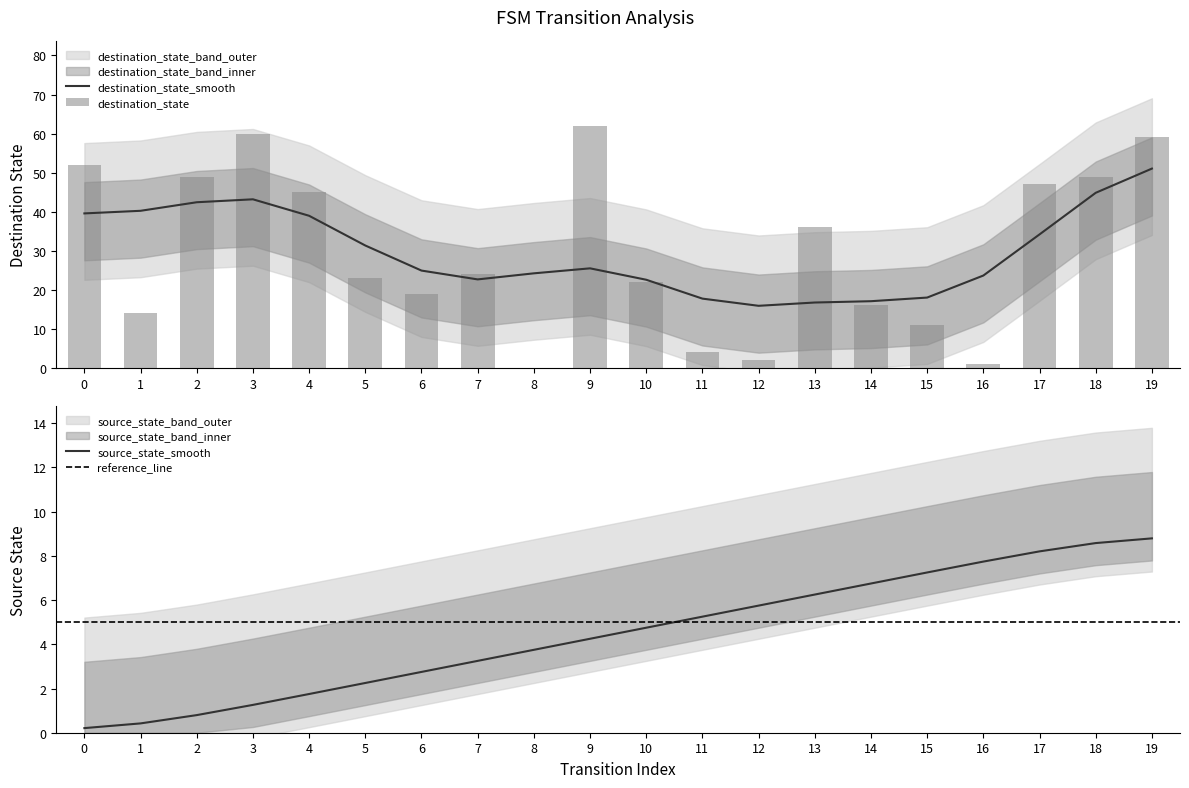

Reading left to right, transcribe all the data shown in this chart.

source_state: 0.2	0.4	0.8	1.3	1.8	2.3	2.8	3.2	3.8	4.2	4.8	5.2	5.8	6.2	6.7	7.2	7.7	8.2	8.6	8.8
destination_state: 52.0	14.0	49.0	60.0	45.0	23.0	19.0	24.0	0.0	62.0	22.0	4.0	2.0	36.0	16.0	11.0	1.0	47.0	49.0	59.0